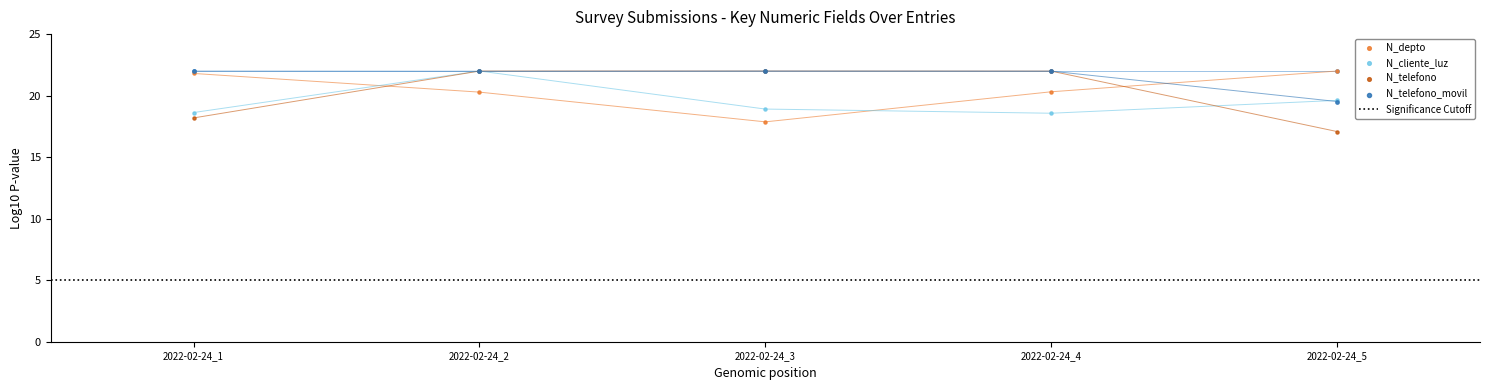

Is the value of _id at 2022-02-24_4 greater than the value of N_cliente_luz at 2022-02-24_4?

Yes